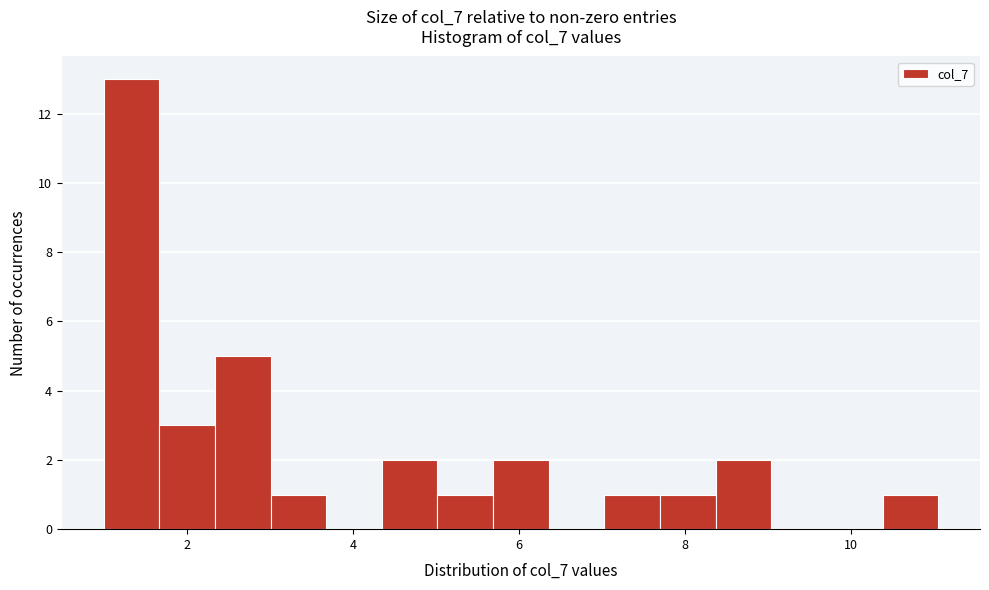

Around what value on the x-axis is the tallest bar? Give the approximate position of its centre, as read against the axis.

1.4